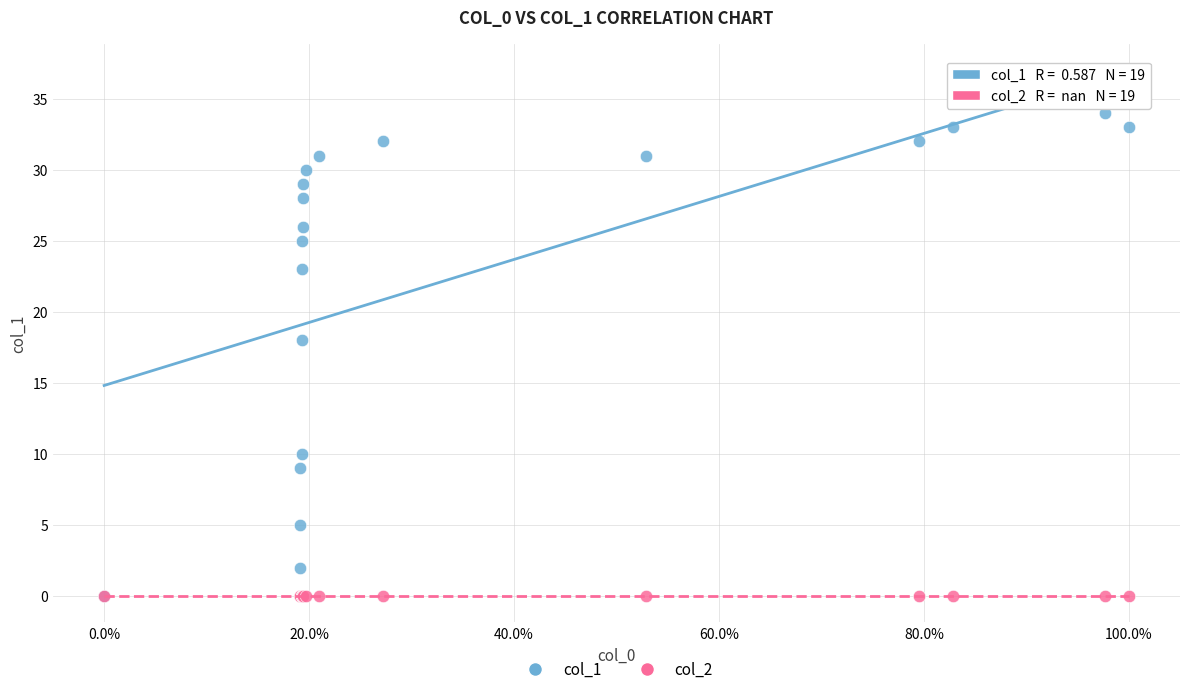

Across all series, what Y value is closest to 17?

18